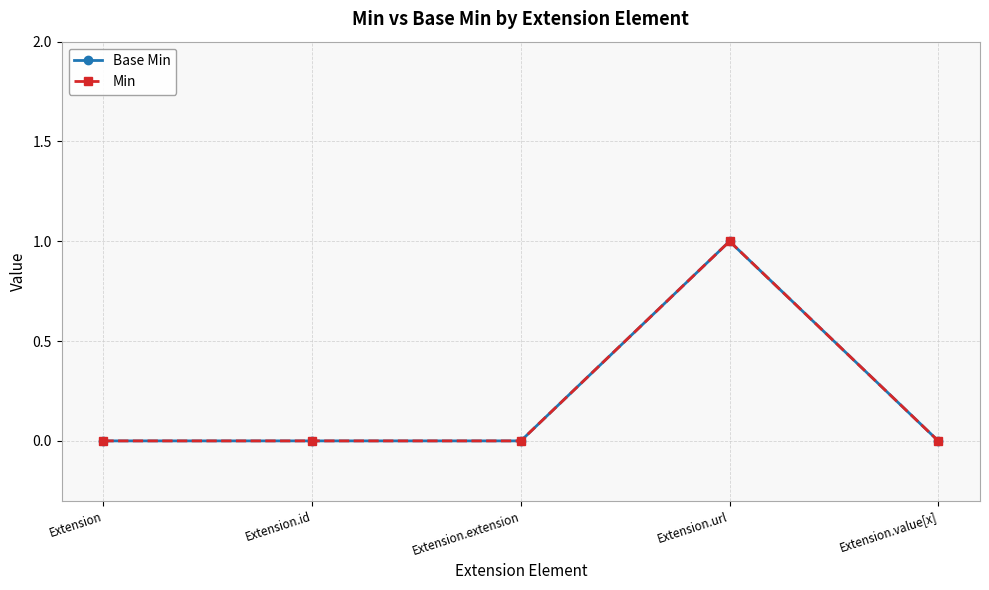

At which category is the sum across all series the highest?

Extension.url